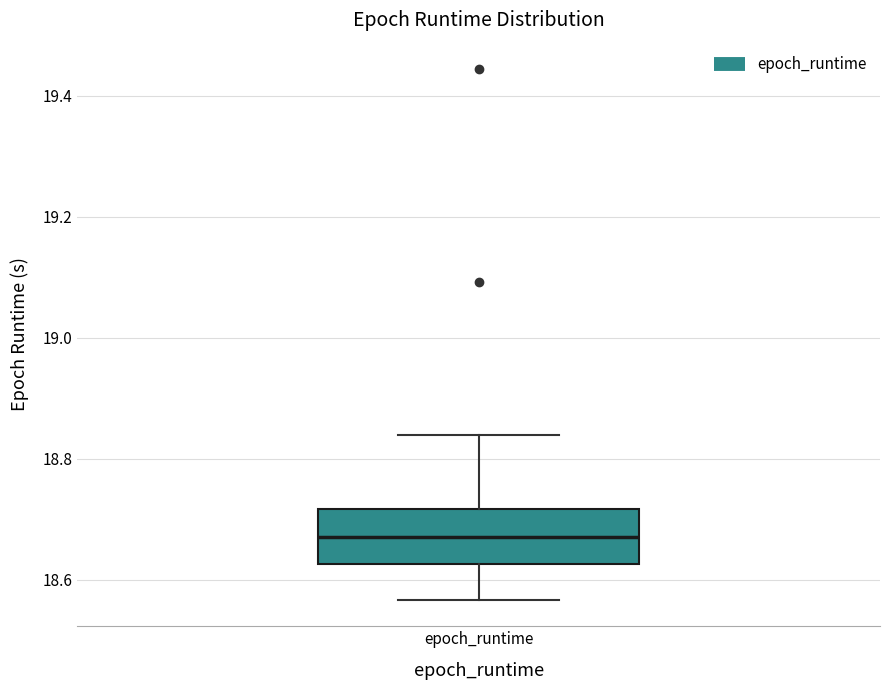

Read this box plot against the y-axis: the position of the median line, the range covered by the box, and the ends of both whiskers. The values are not printed on the chart, so give them approximately, as read against the axis.

median 18.66, box 18.62 to 18.72, whiskers 18.56 to 18.84